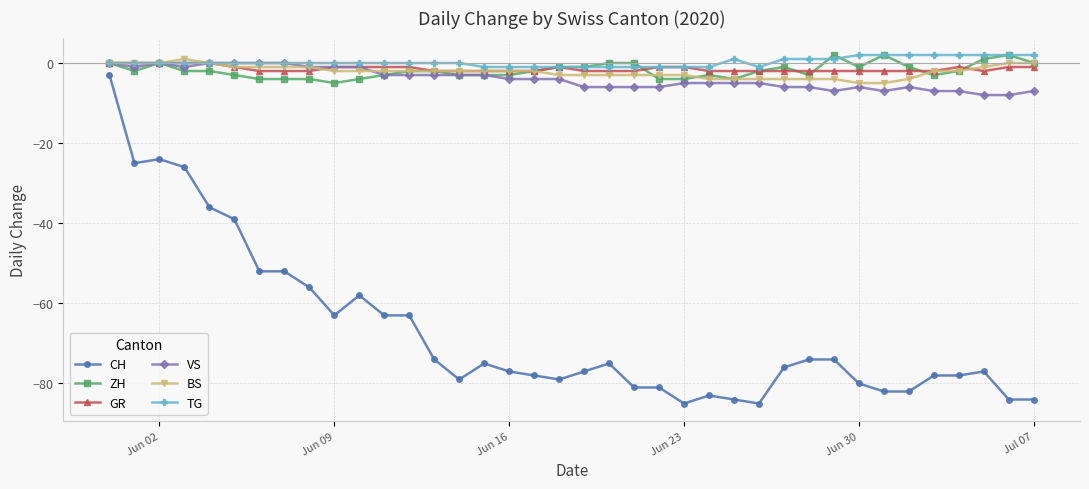

True or false: GR has more than 0 points higher than both neighbors.

True